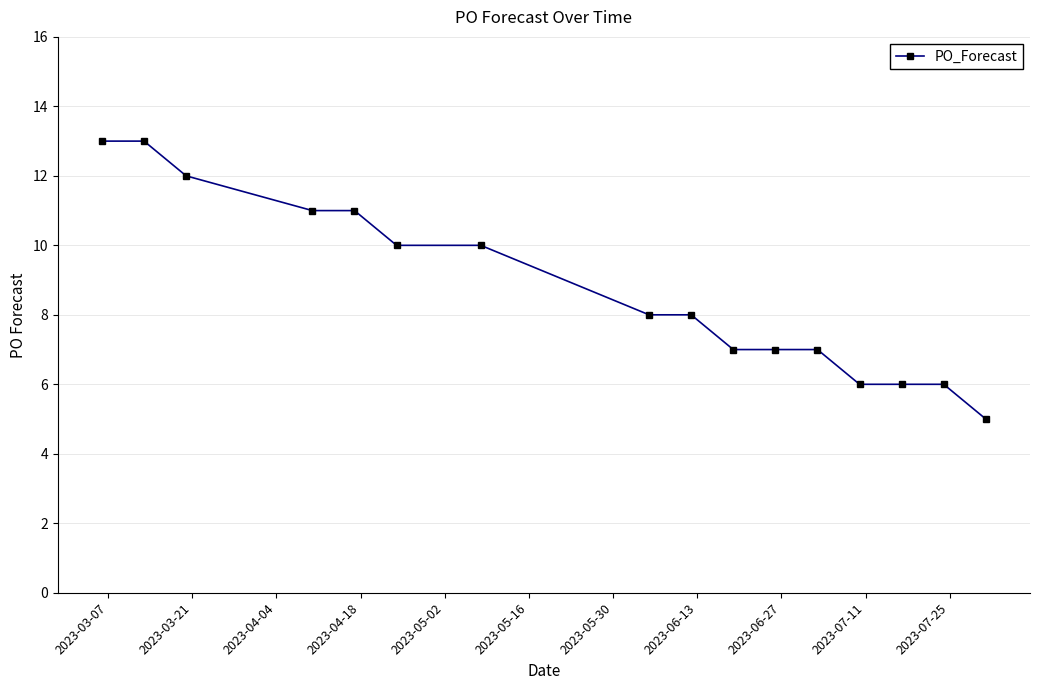

What is the maximum value shown in the chart?

13